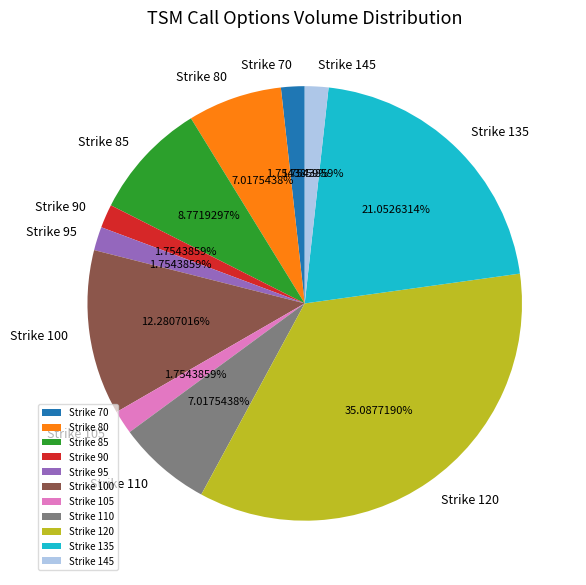

Combined, do Strike 110 and Strike 145 account for over 50%?

No